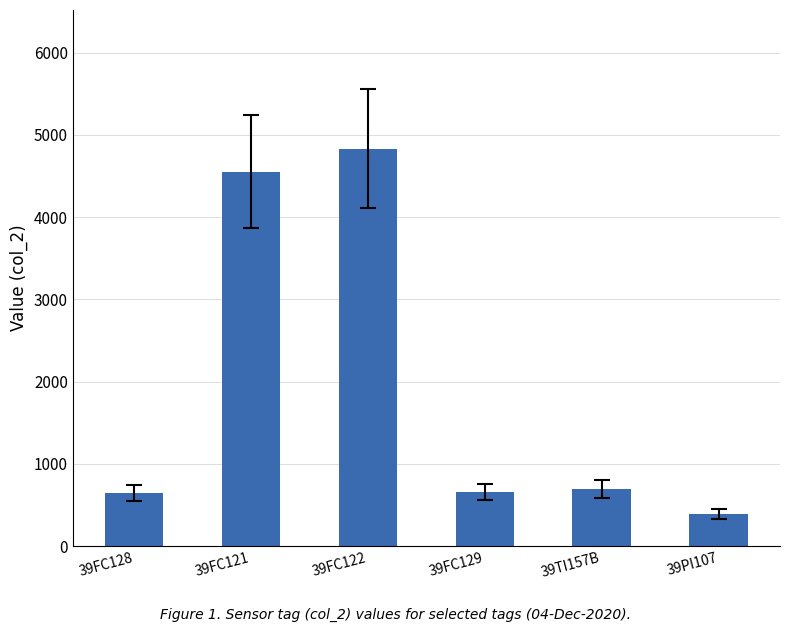

What is the approximate value at 39FC128?

649.5